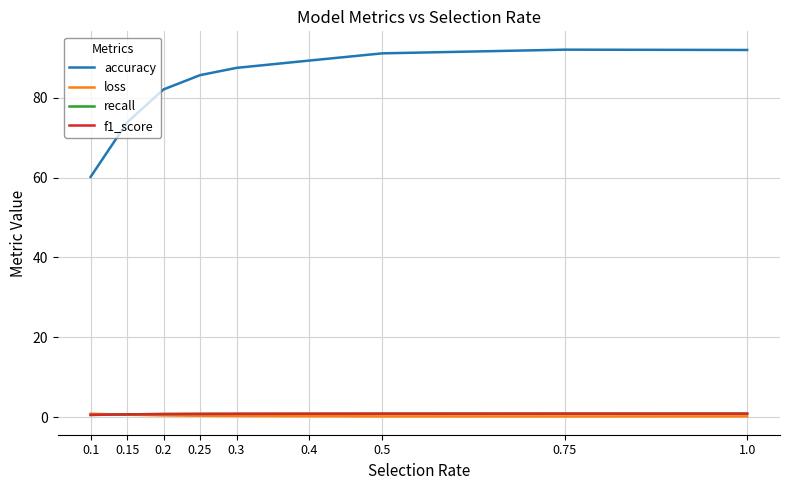

What value does the f1_score series have at 0.3?

0.9